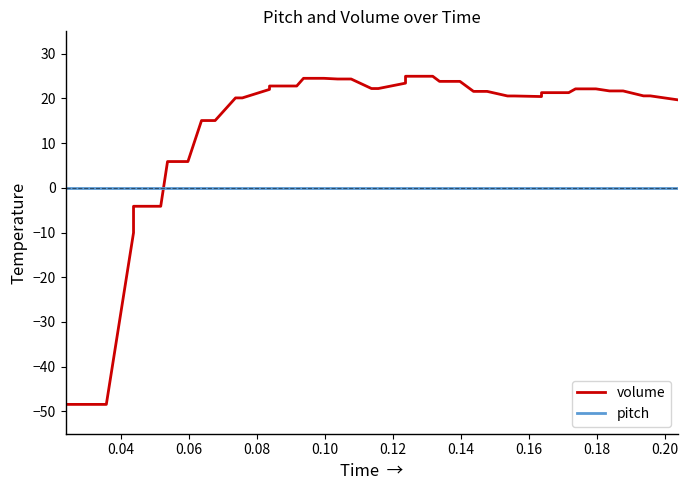

Rank the series by their average value, from lowest to highest.

pitch, volume